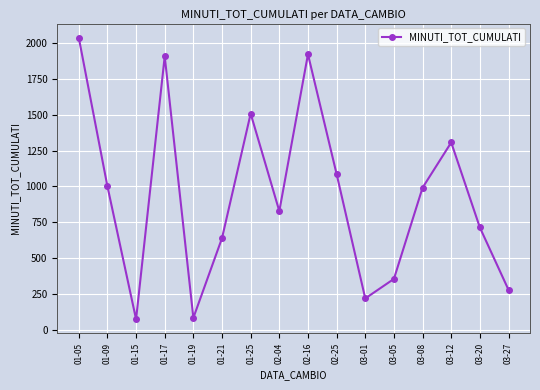

How many data points are less than 991?

8